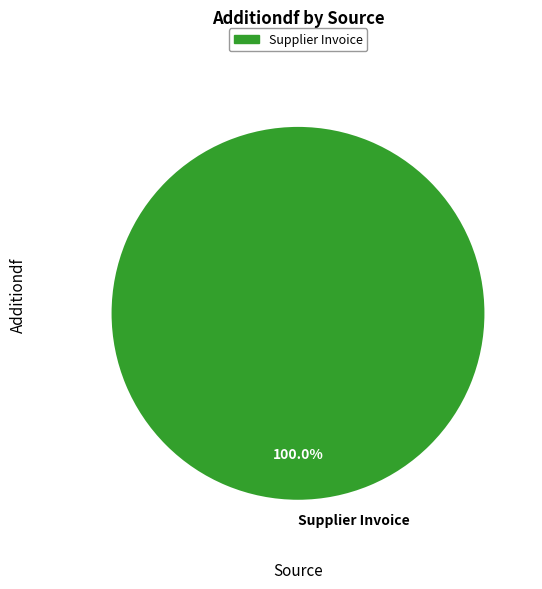

What percentage is the Supplier Invoice slice, to the nearest percent?

100%